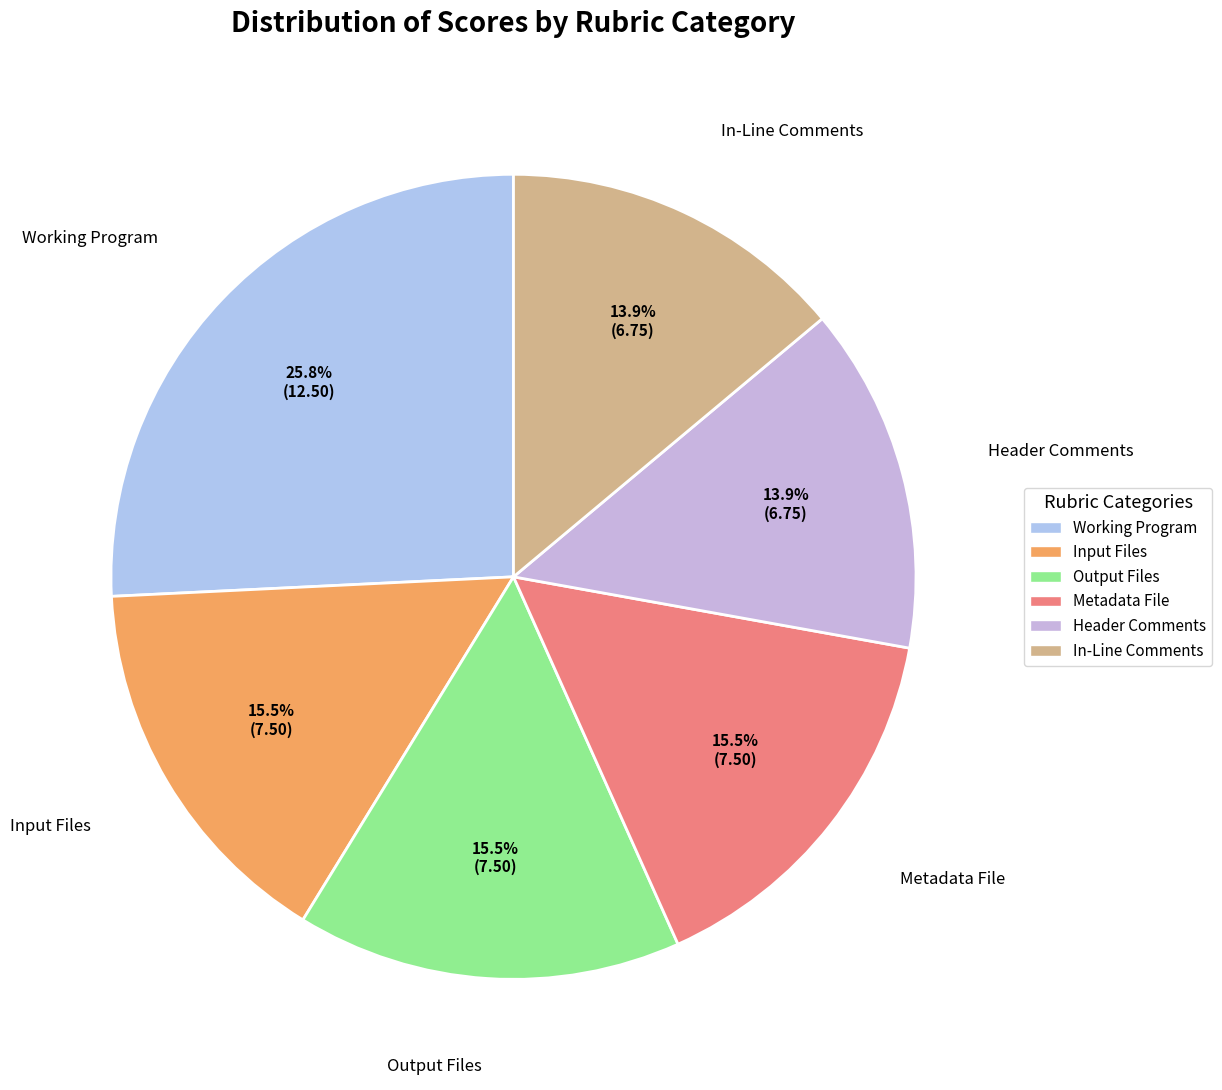

Which slice is the largest?

Working Program